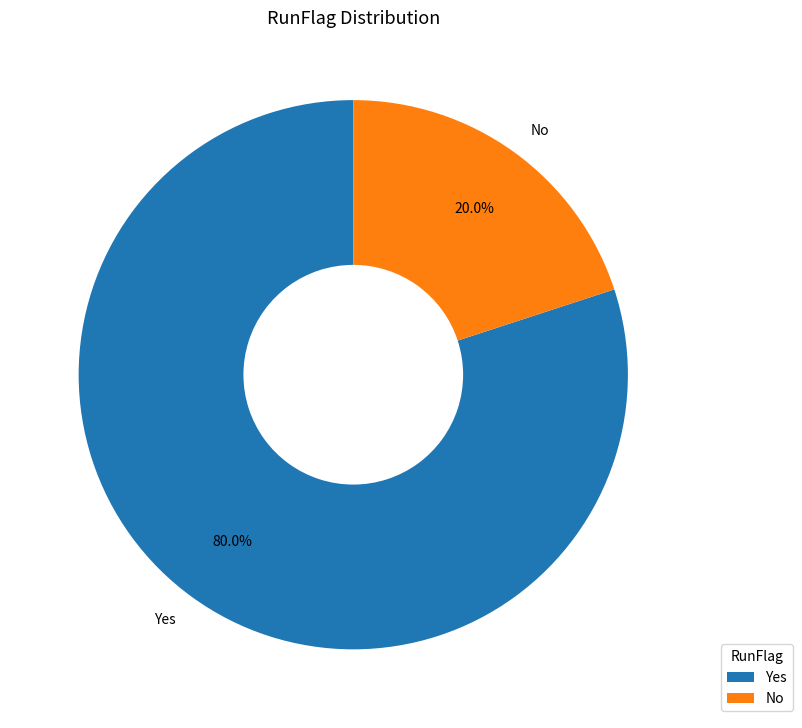

Rank the categories by value from highest to lowest.

Yes, No